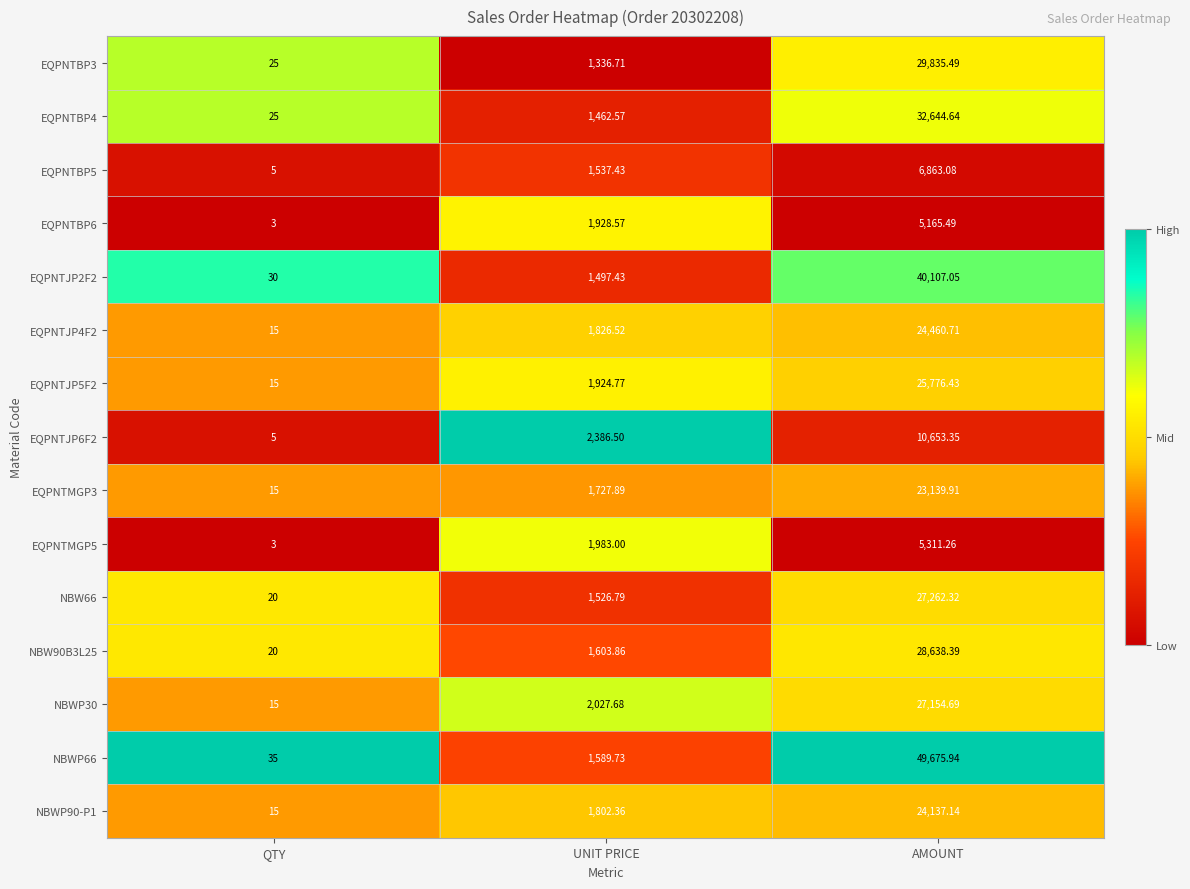

List the labels in order of EQPNTBP6 value, smallest first.

QTY, UNIT PRICE, AMOUNT